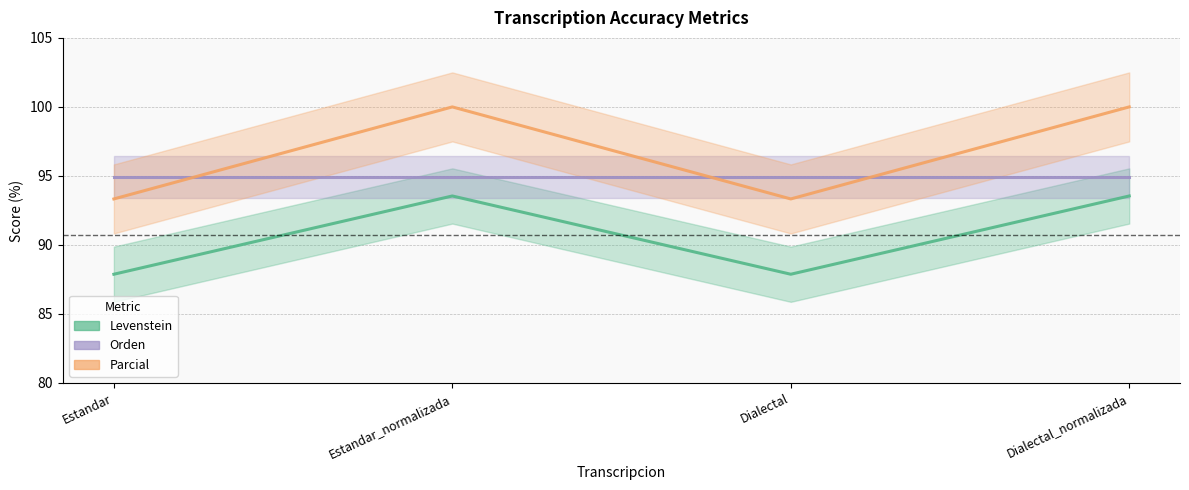

True or false: Parcial and Levenstein intersect in this chart.

False